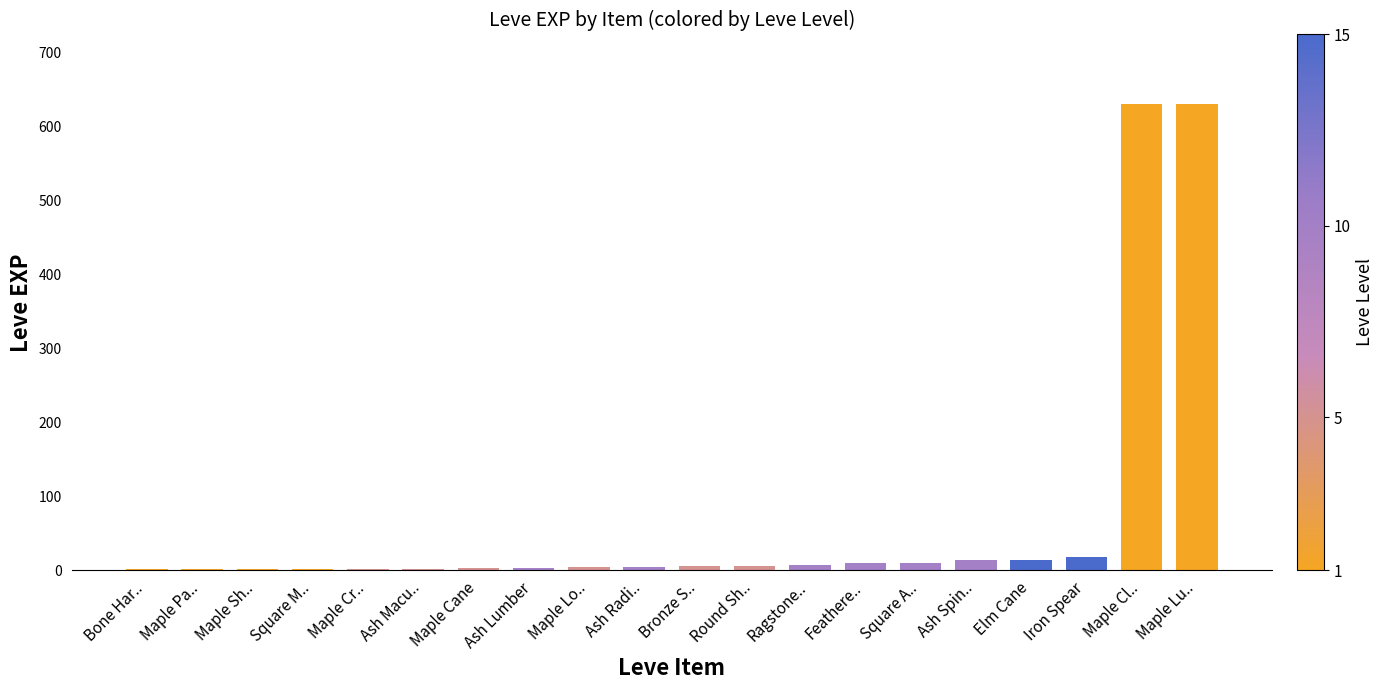

What is the sum of all values?

1362